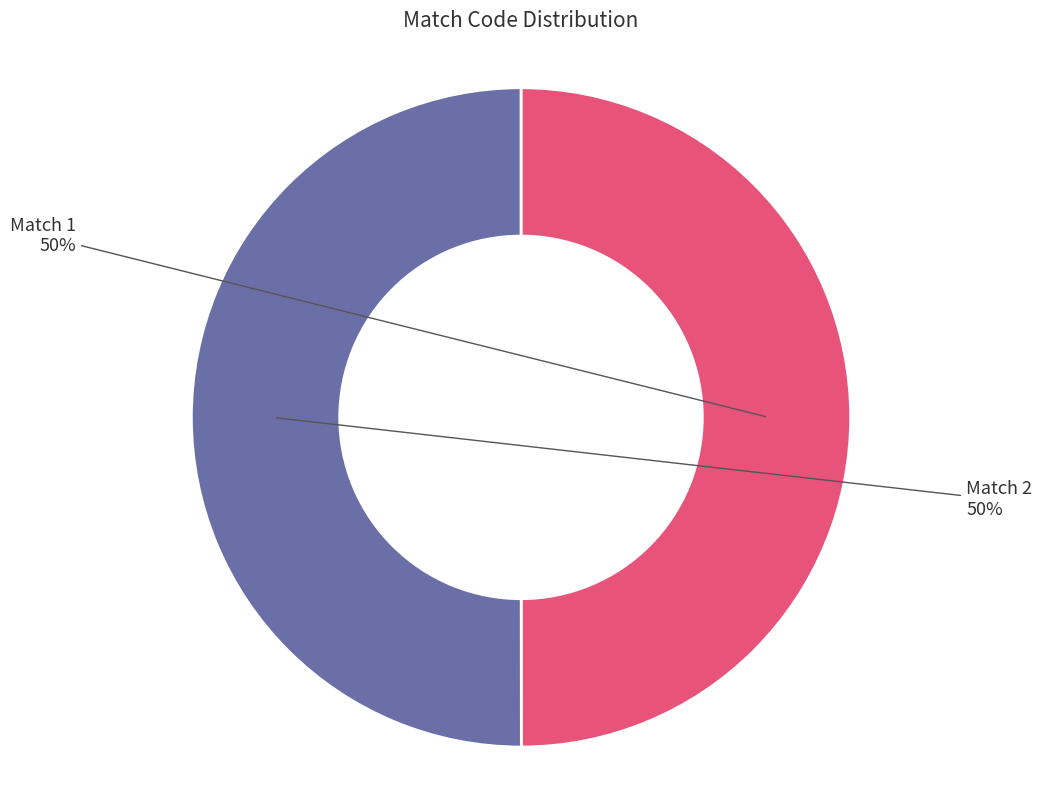

To the nearest percent, what percentage of the pie is Match 2?

50%